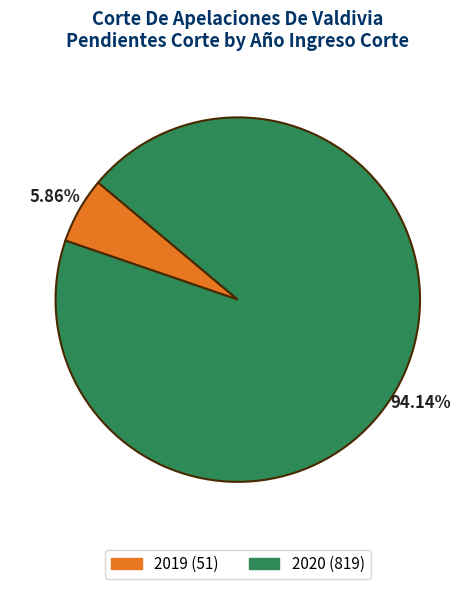

What is the ratio of the value at 2020 (819) to the value at 2019 (51)?

16.1